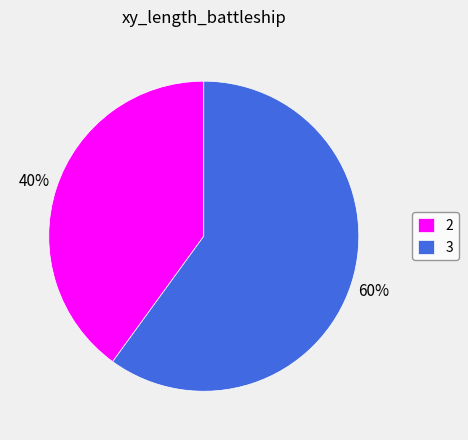

How many segments does this pie chart have?

2